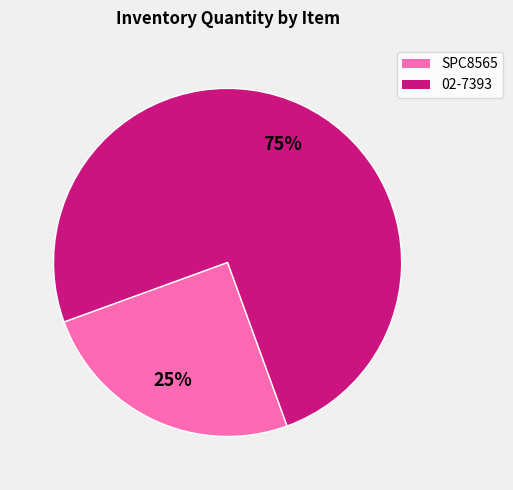

Which slice is the largest?

02-7393